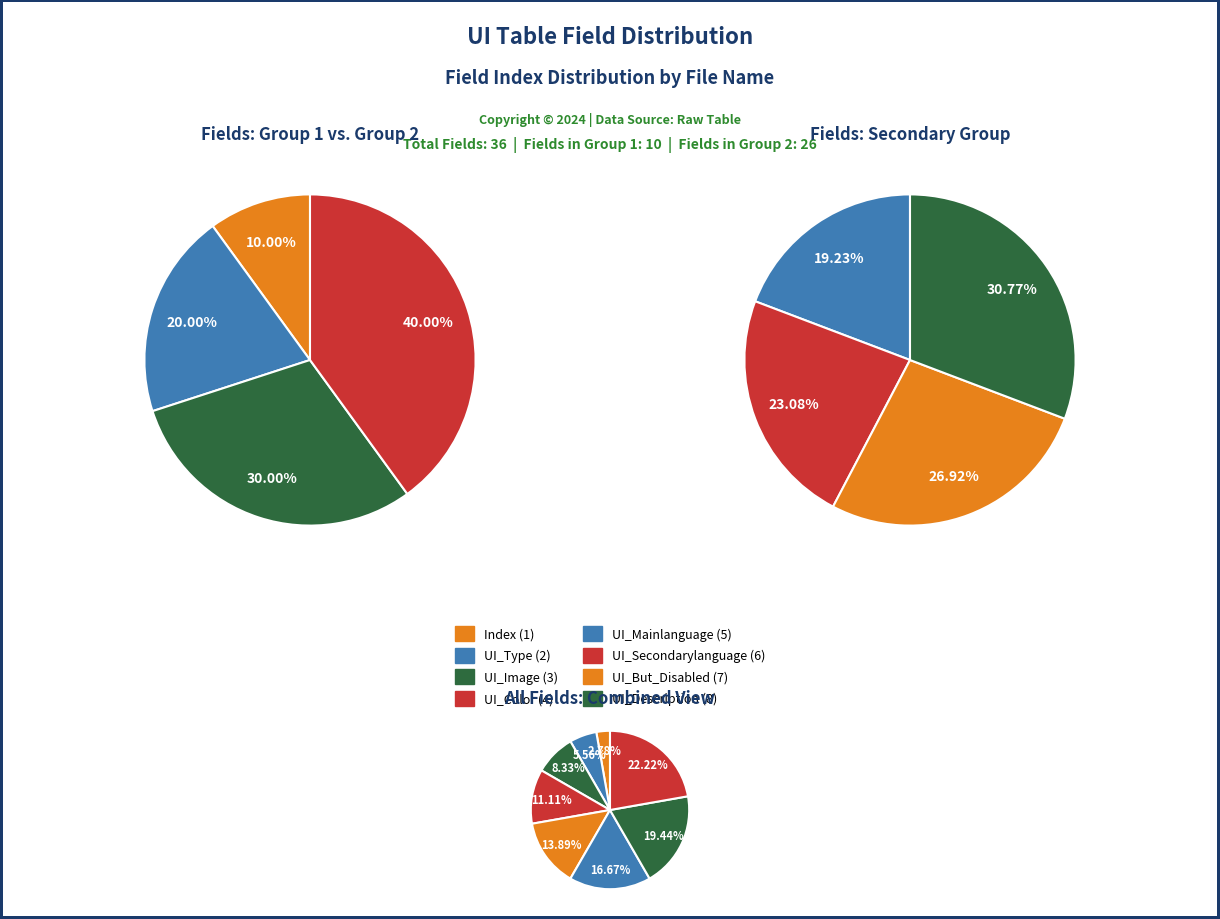

To the nearest percent, what is the combined percentage of UI_Secondarylanguage and UI_Color?

28%